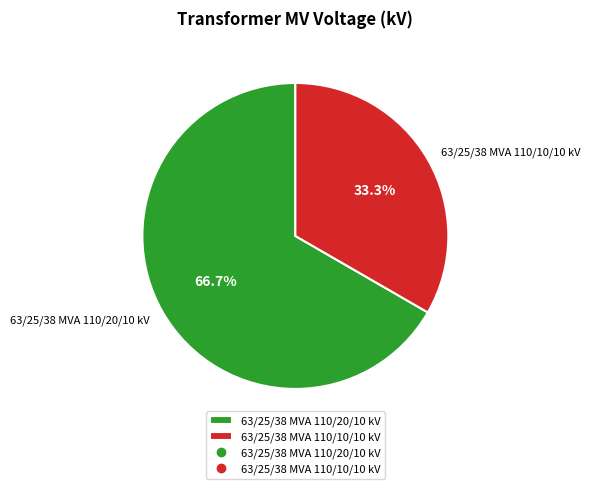

The 63/25/38 MVA 110/10/10 kV slice represents 33% of the pie. True or false?

True